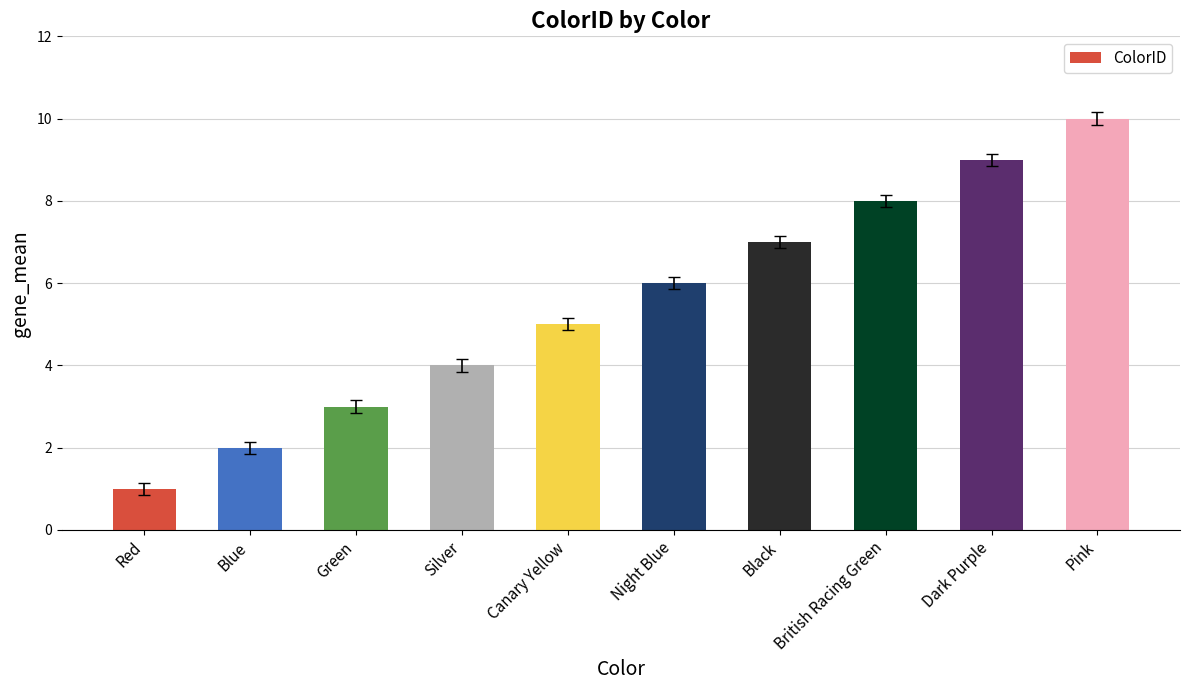

What is the value of the 1st bar from the left?

1